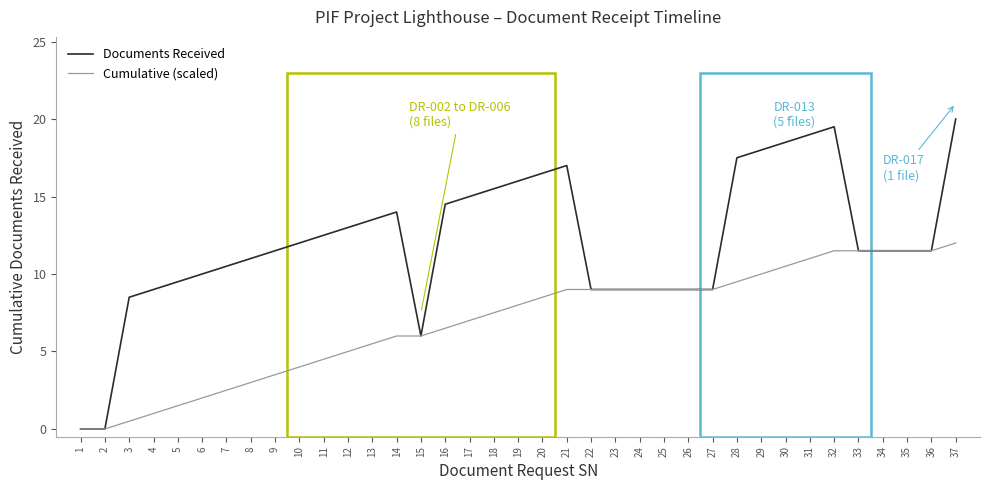

What is the difference between the Documents Received values at 29 and 8?

7.0